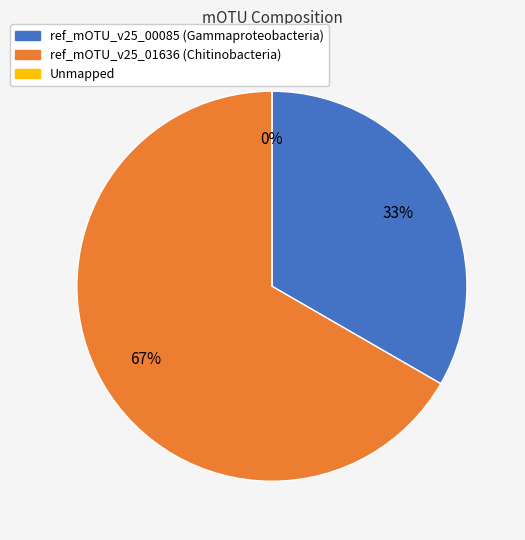

Which category has the biggest portion of the pie?

ref_mOTU_v25_01636